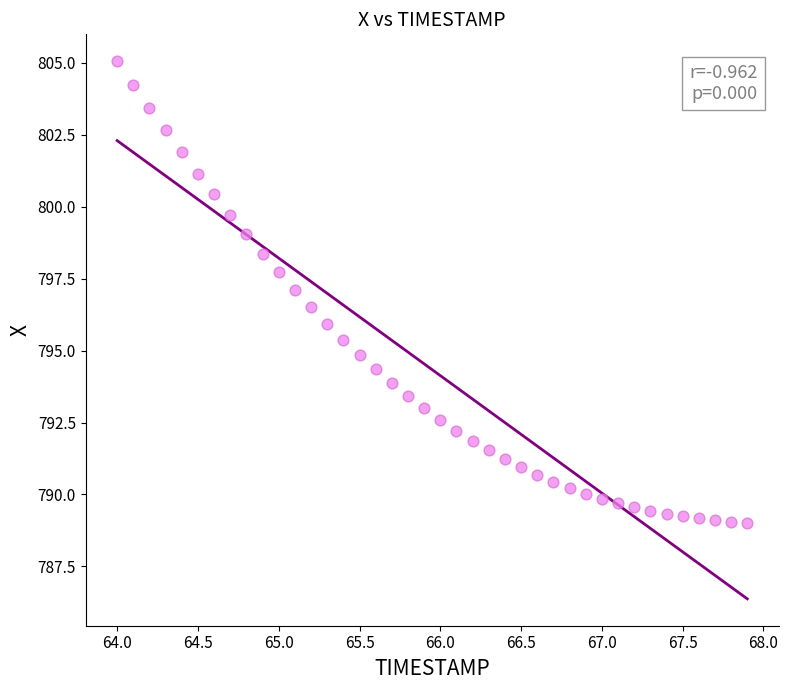

What is the range of X values (max minus min)?

3.9